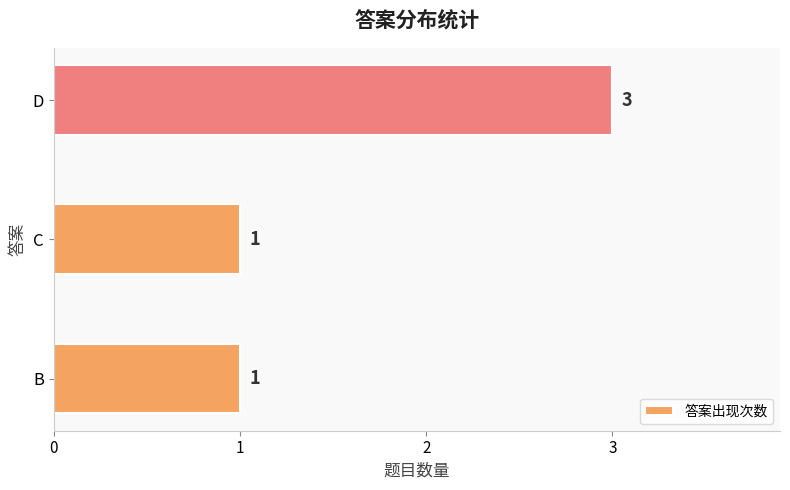

How many bars are there in total?

3